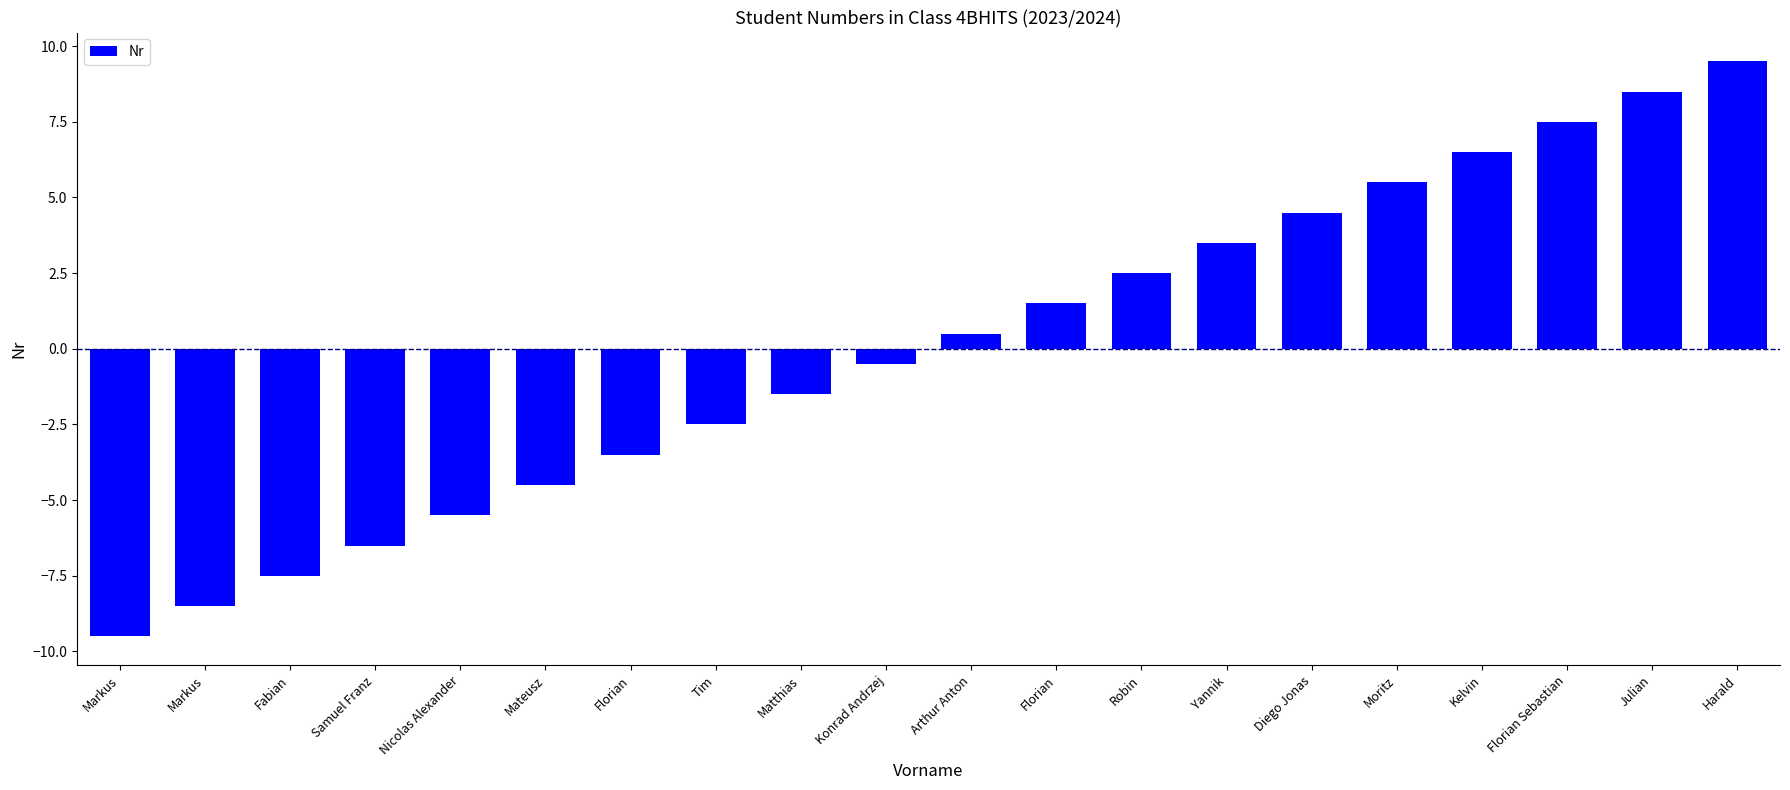

Does the chart contain any negative values?

Yes